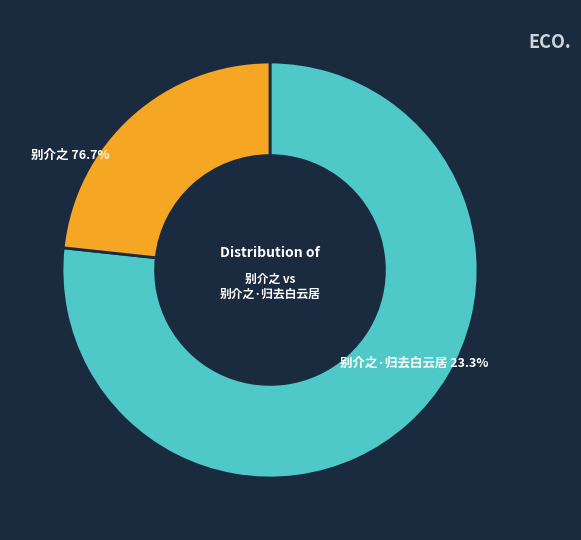

Combined, do 别介之·归去白云居 and 别介之 account for over 50%?

Yes